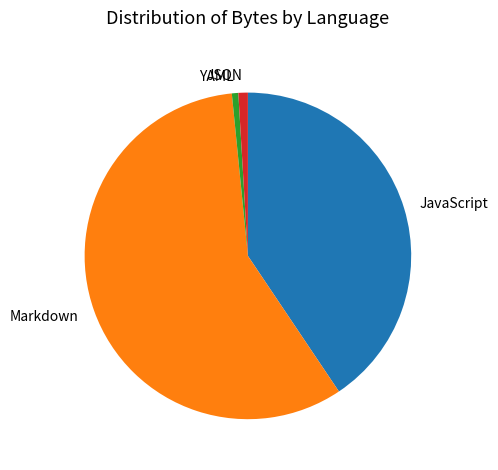

True or false: YAML accounts for 11% of the total.

False